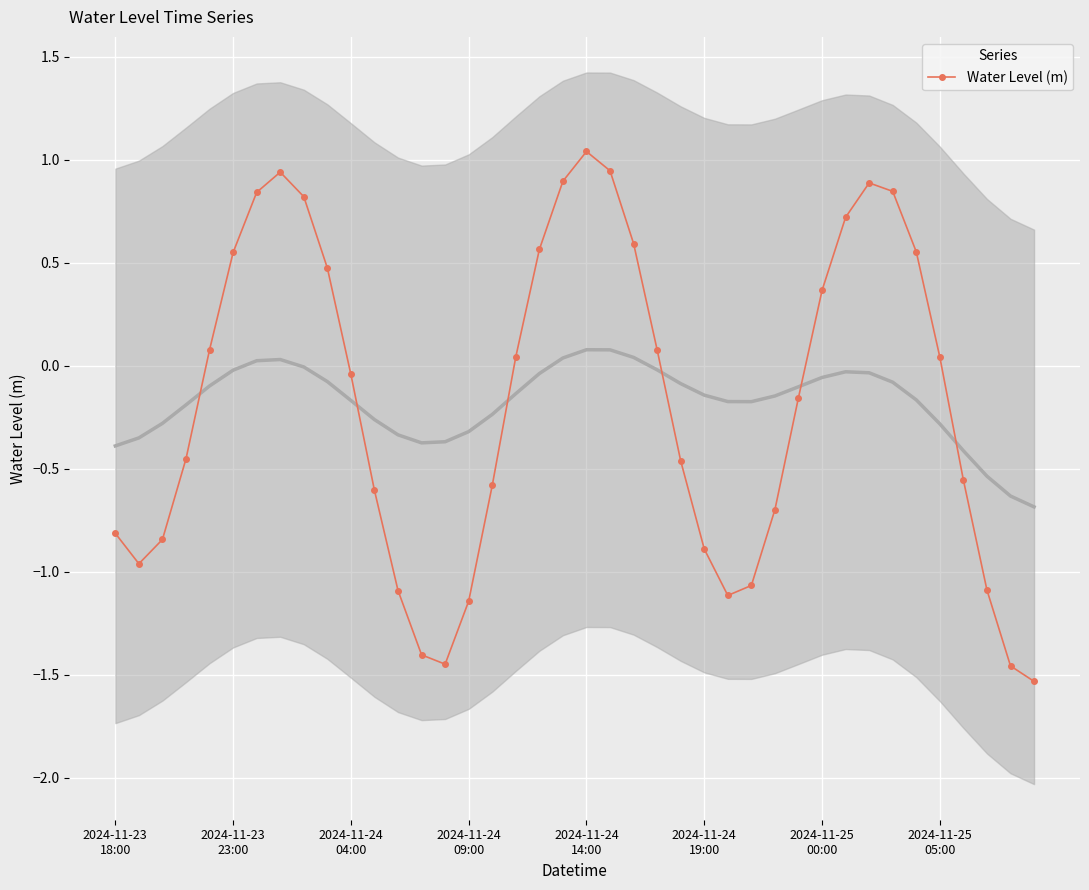

In Water Level (m), how many points are higher than both neighbors (excluding endpoints)?

3